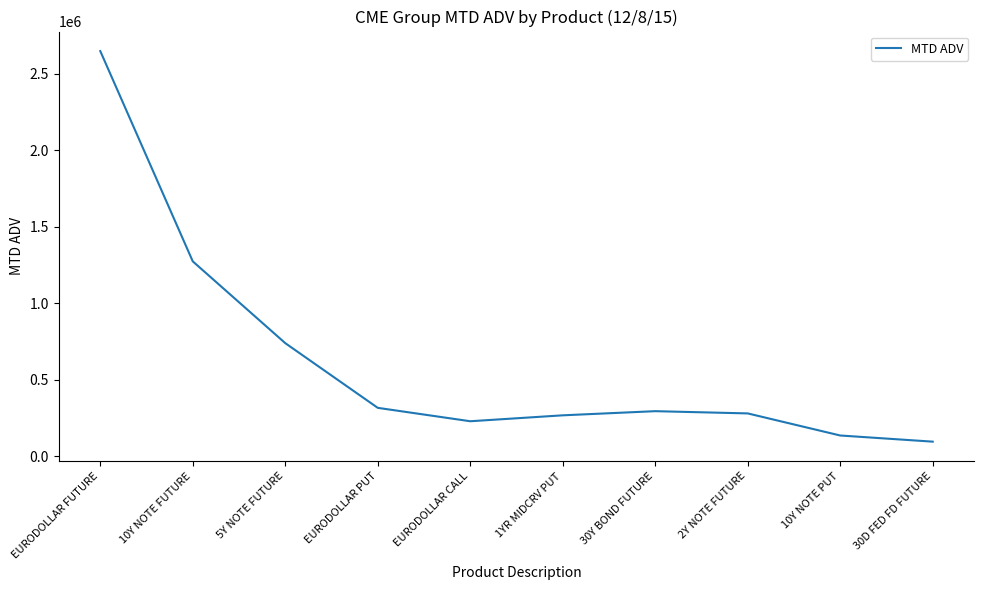

Between 5Y NOTE FUTURE and EURODOLLAR FUTURE, which is larger?

EURODOLLAR FUTURE